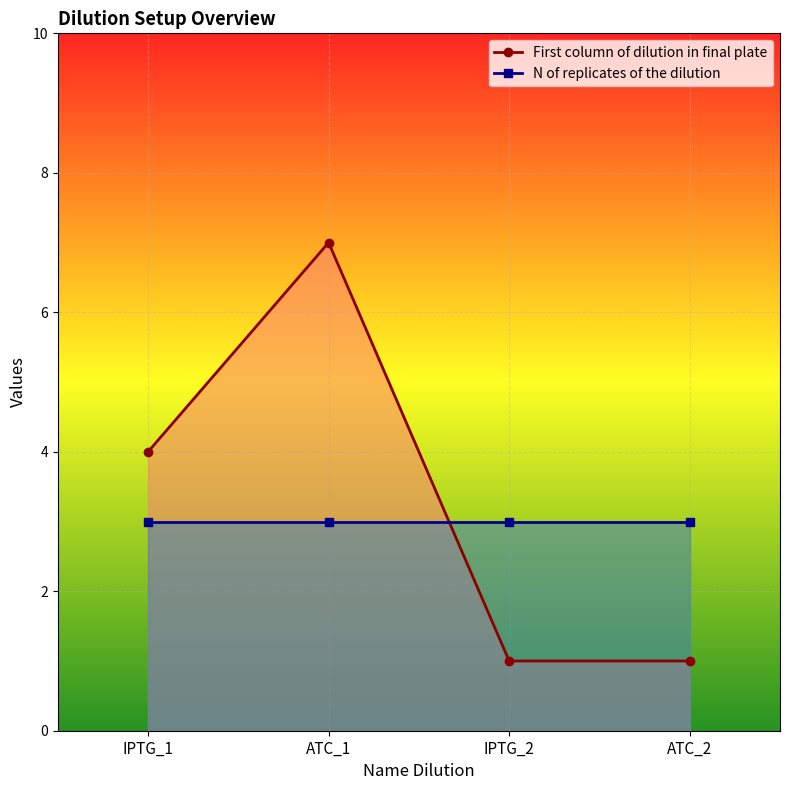

What is the smallest value displayed?

1